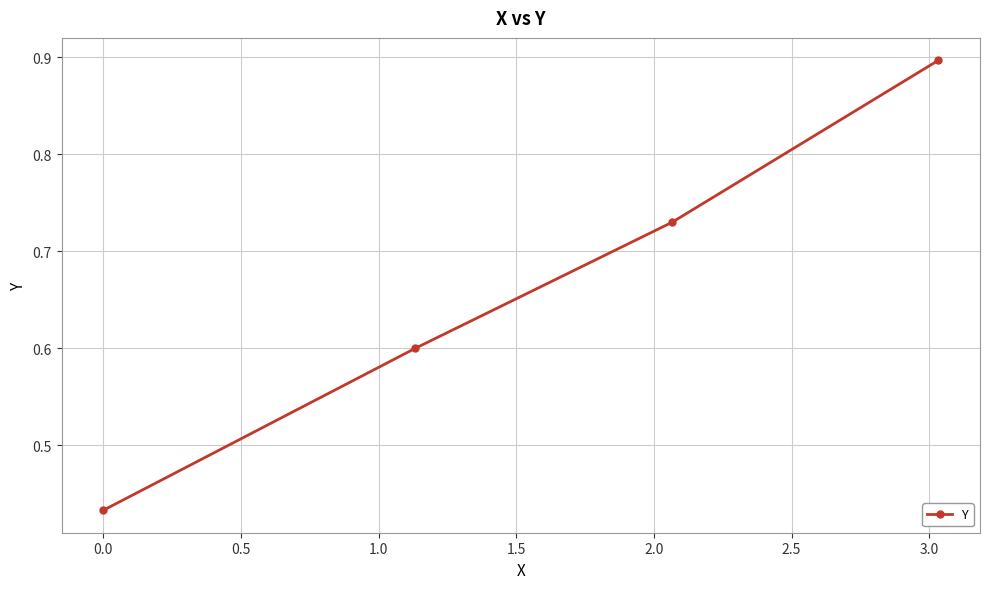

How many lines are shown in the chart?

1